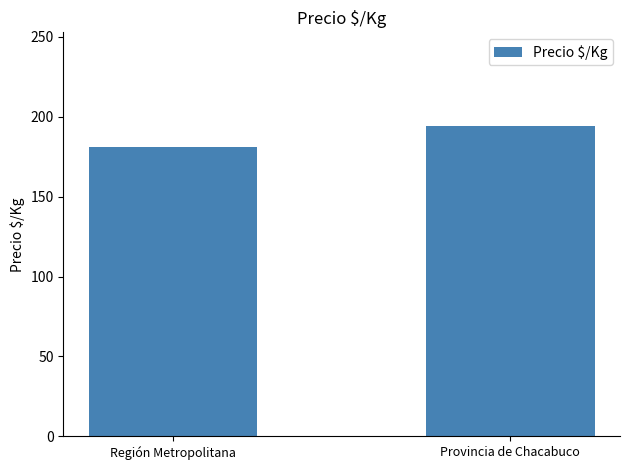

What is the change in value from Región Metropolitana to Provincia de Chacabuco?

+13.5